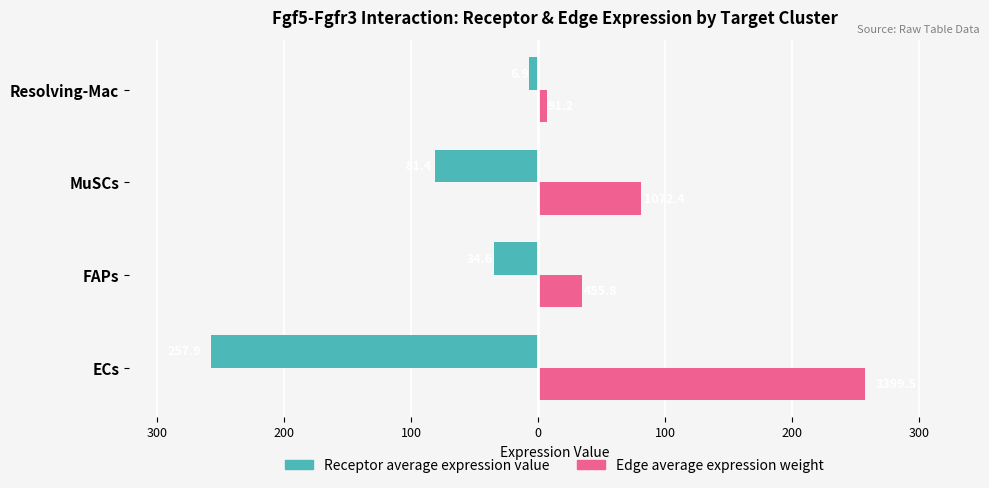

What are all the series names shown in the legend?

Receptor average expression value, Edge average expression weight